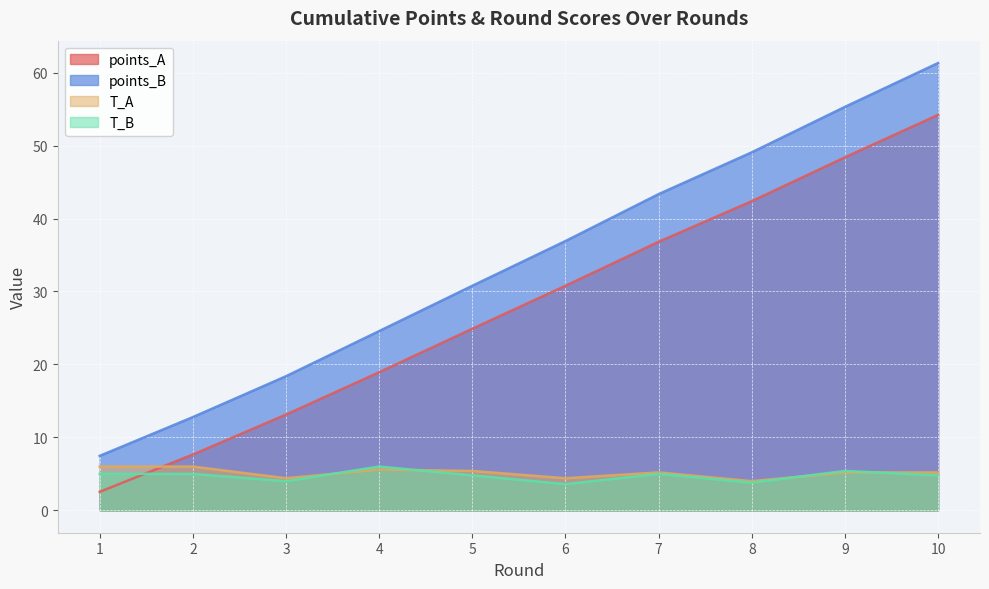

Where does the T_A series first go above 5?

1